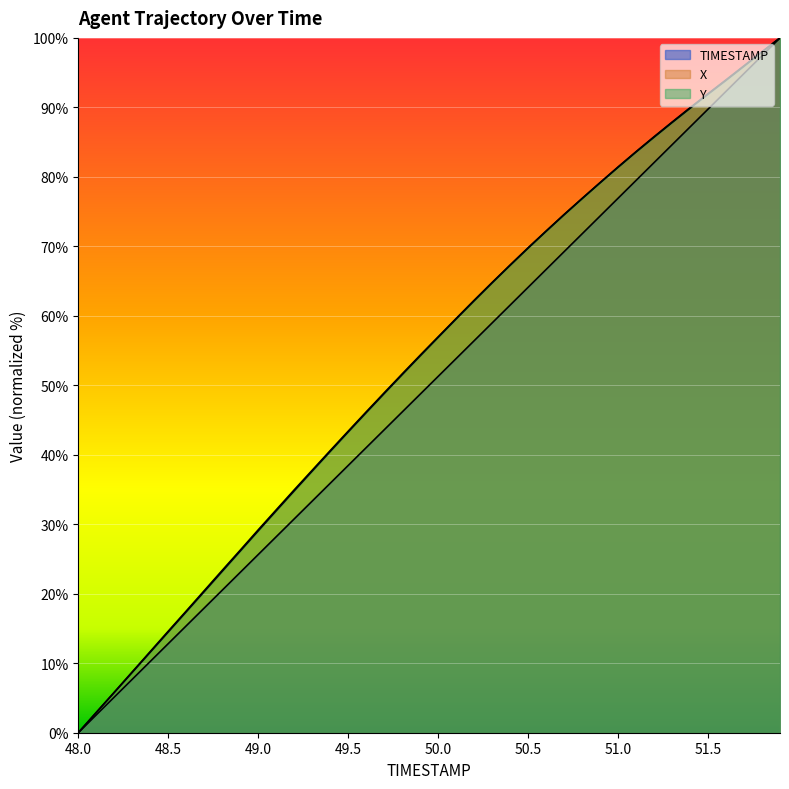

List the labels in order of Y value, smallest first.

48.0, 48.1, 48.2, 48.3, 48.4, 48.5, 48.6, 48.7, 48.8, 48.9, 49.0, 49.1, 49.2, 49.3, 49.4, 49.5, 49.6, 49.7, 49.8, 49.9, 50.0, 50.1, 50.2, 50.3, 50.4, 50.5, 50.6, 50.7, 50.8, 50.9, 51.0, 51.1, 51.2, 51.3, 51.4, 51.5, 51.6, 51.7, 51.8, 51.9